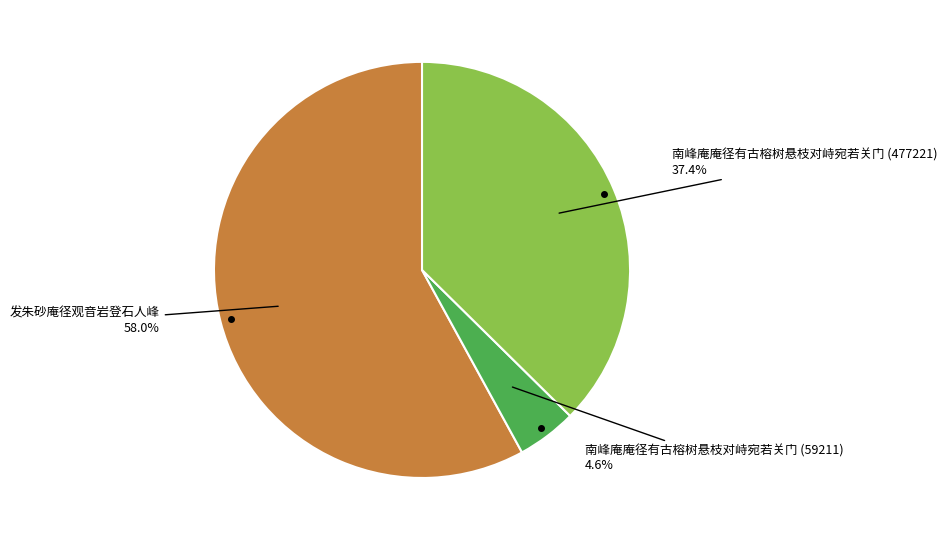

How many segments does this pie chart have?

3